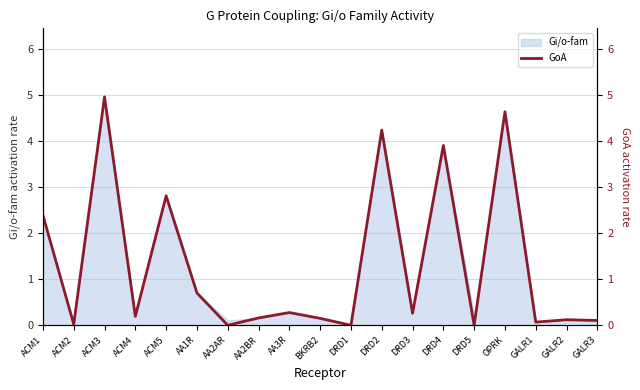

What is the sum of all values?

25.0